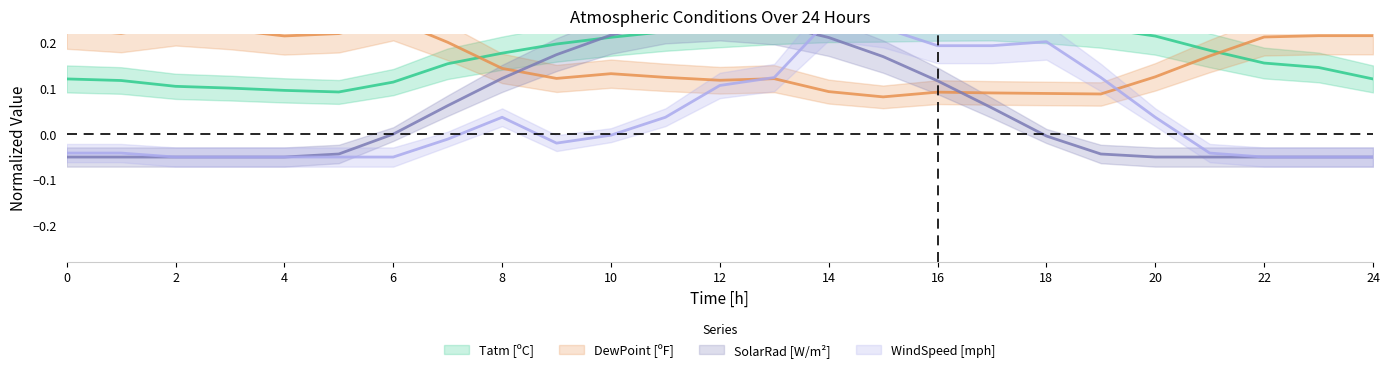

What is the sum of the Tatm [ºC] values at 6 and 24?

0.2